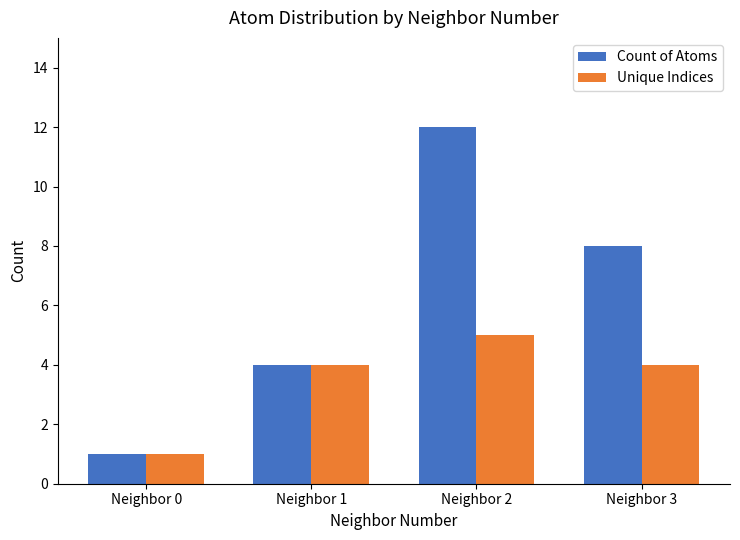

What value does the Count of Atoms series have at Neighbor 2?

12